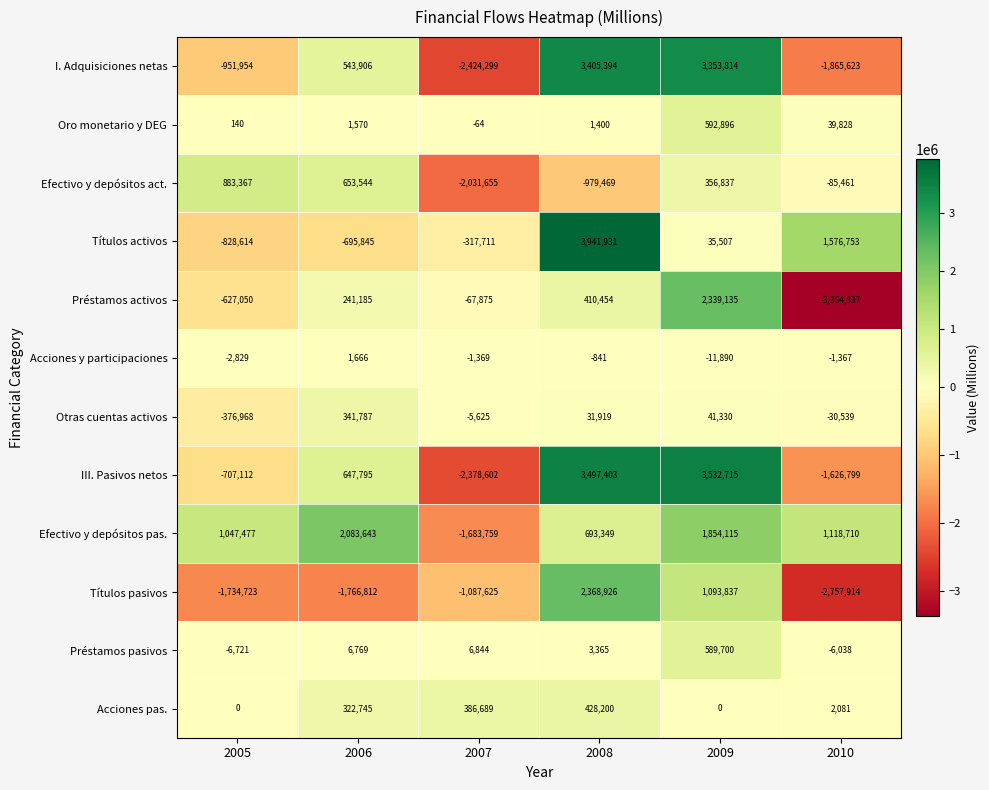

Which label corresponds to the smallest value in the chart?

2010